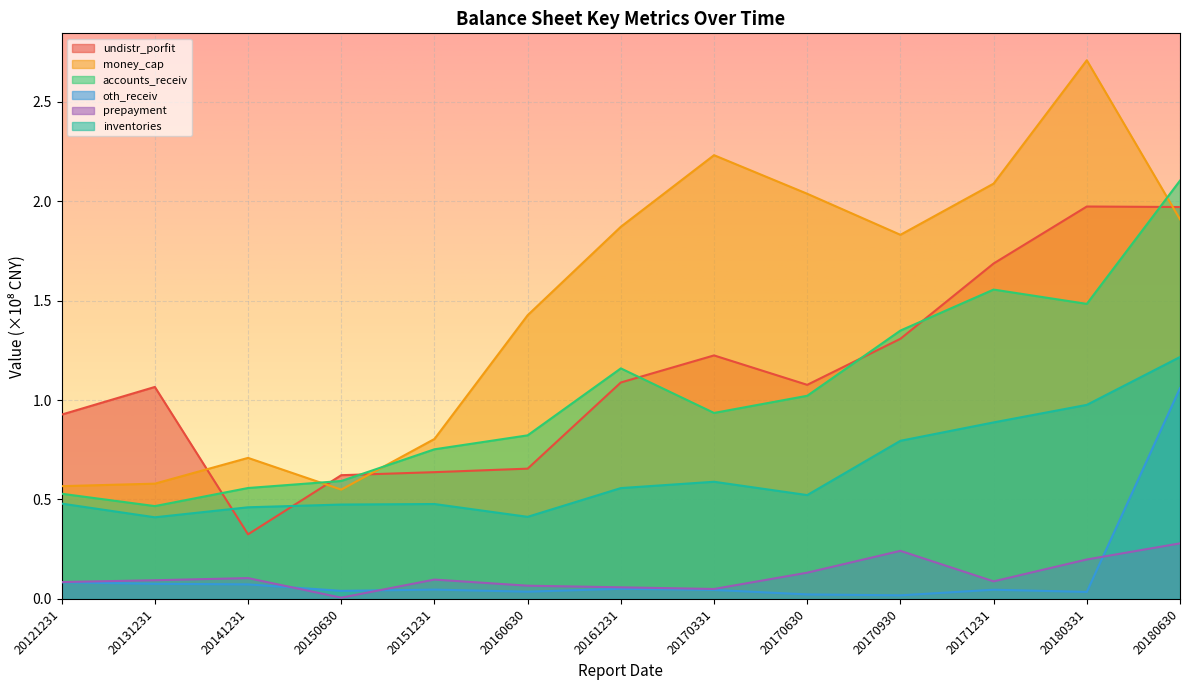

What is the difference between the highest and lowest values at 20180630?

1.8